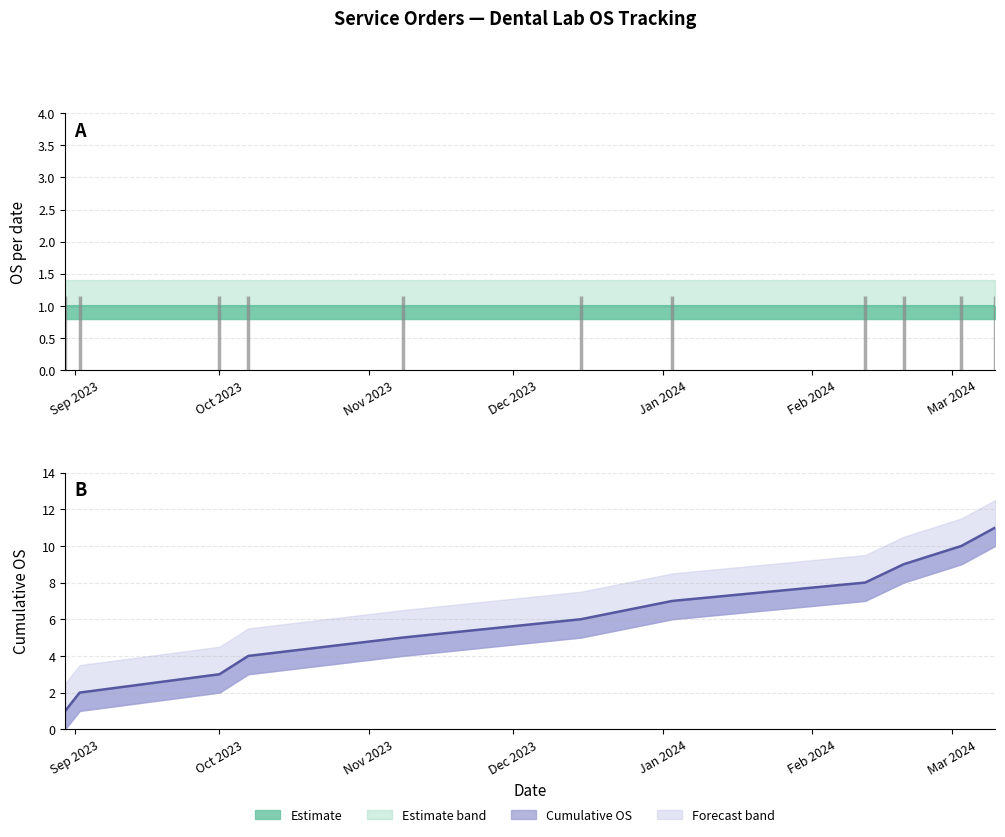

Is it true that the value at 2023-12-15 is 6?

True